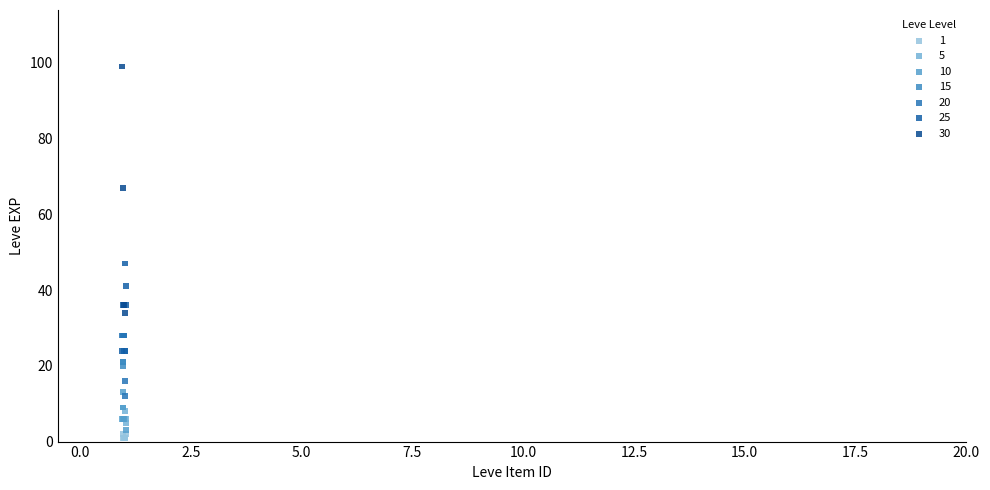

Which series reaches the maximum Y coordinate?

30